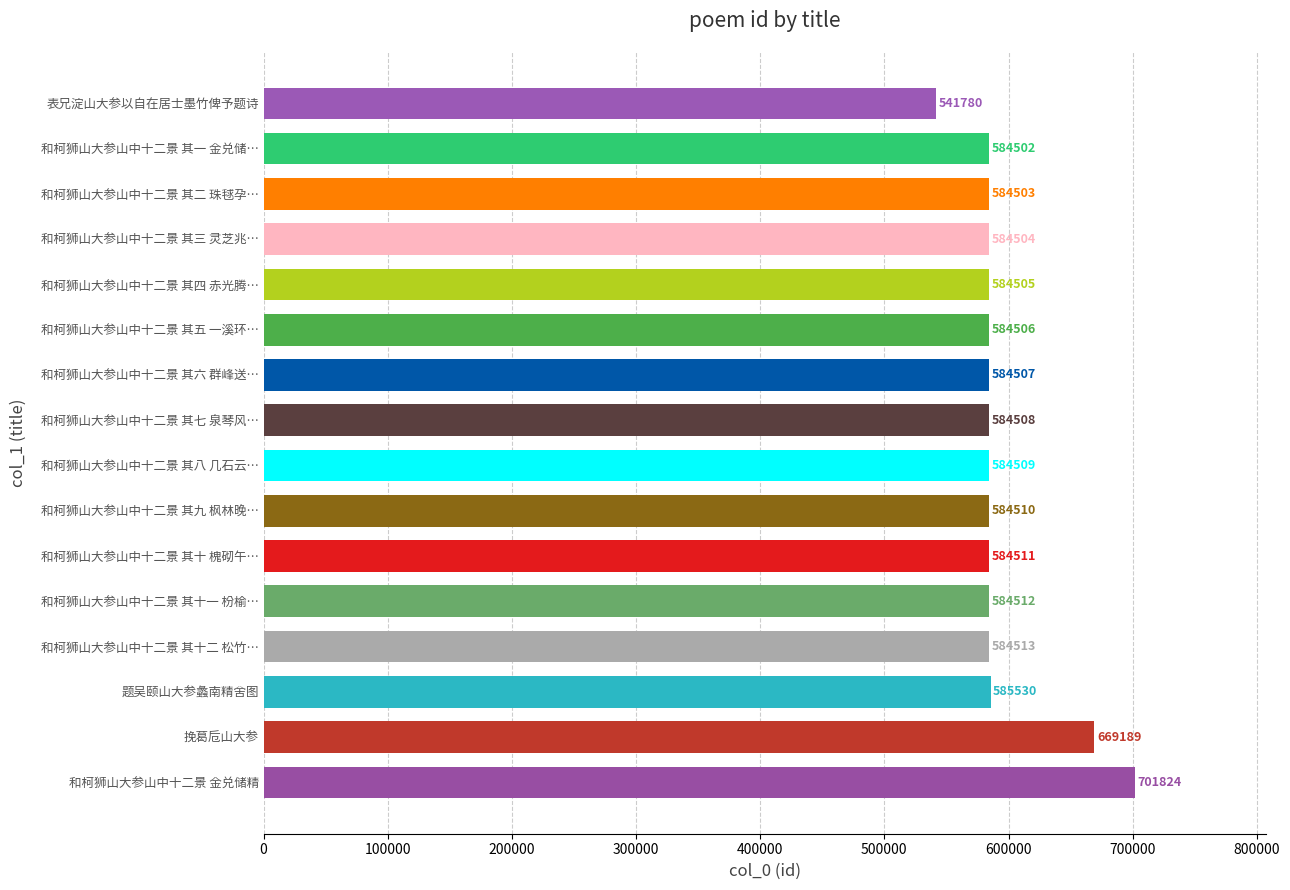

Where is the data nearest to the value 621802?

题吴颐山大参蠡南精舍图